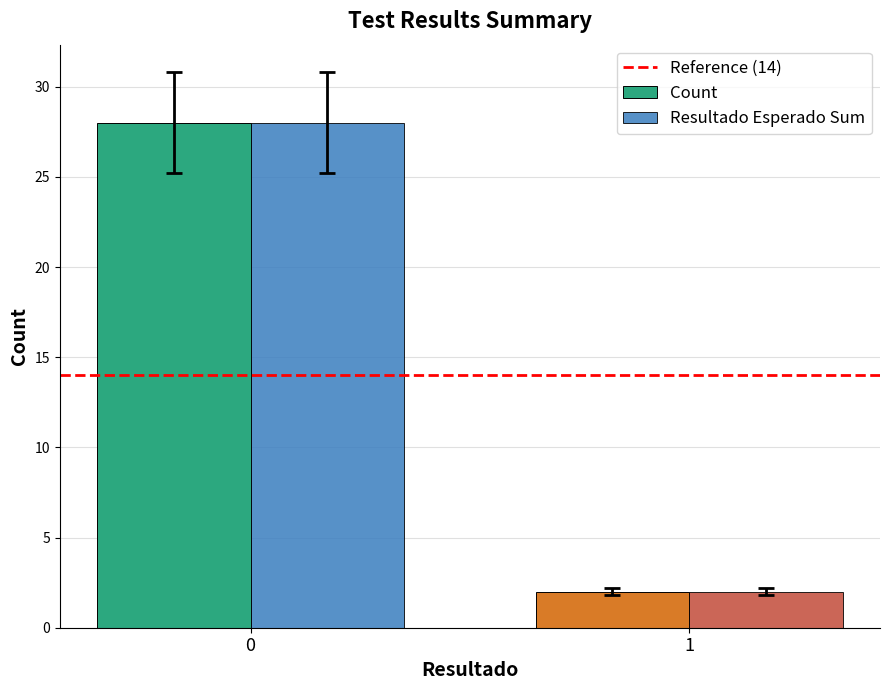

What is the total value across all series at 1?

4